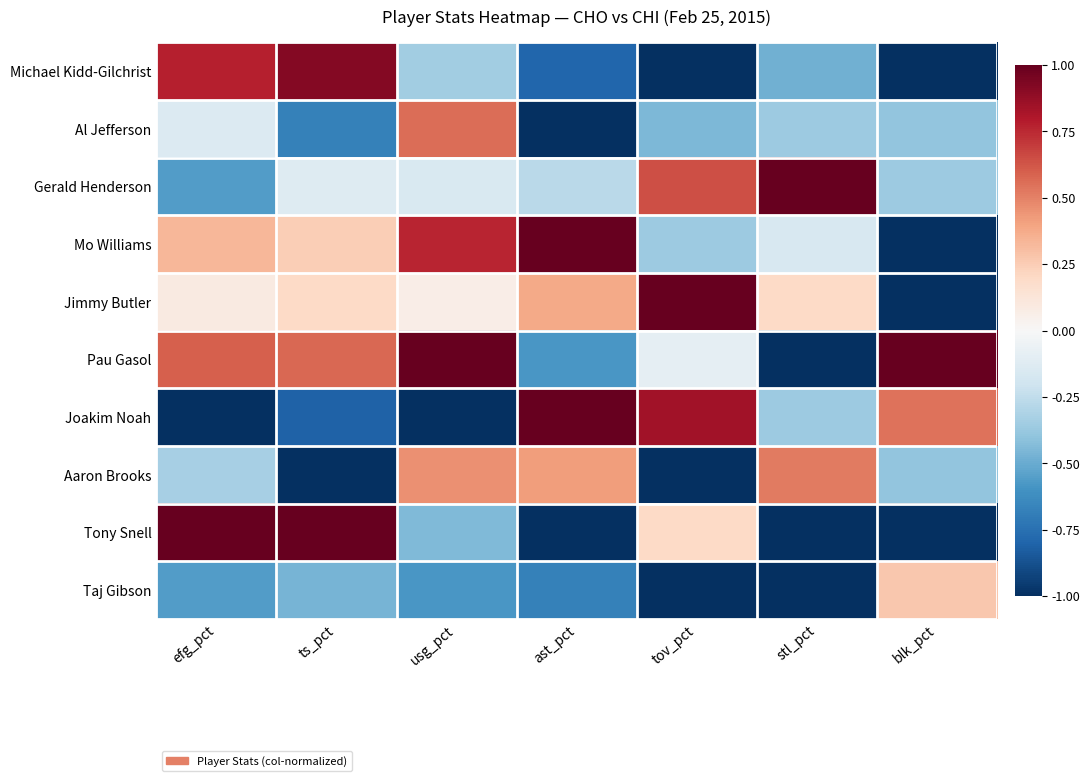

Between efg_pct and usg_pct, which series saw the biggest shift?

Tony Snell